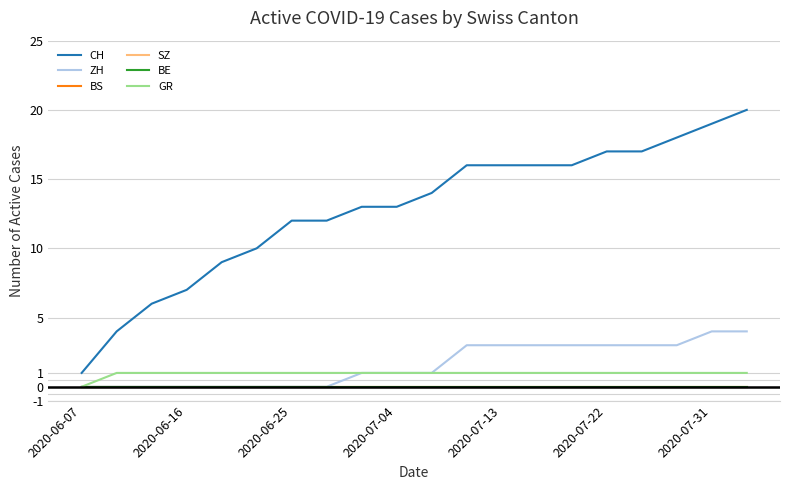

Is this an area chart (filled region under the line)?

No